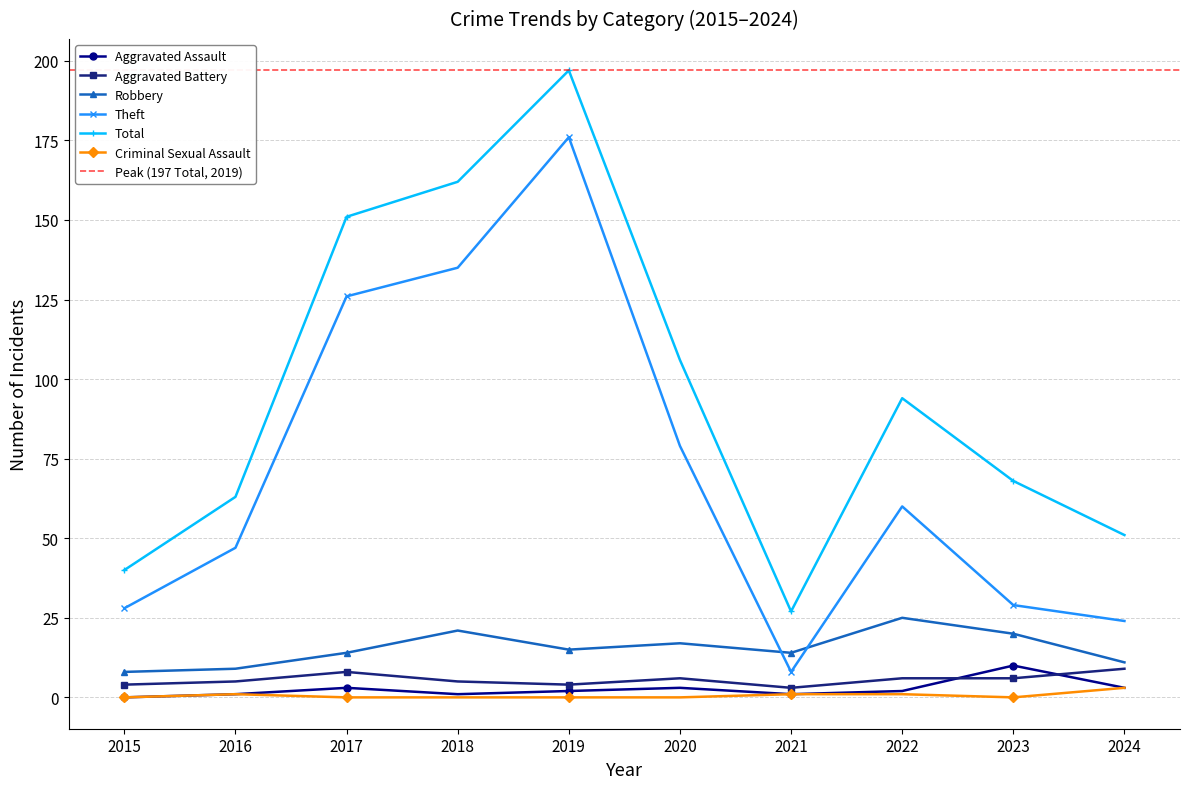

What is the sum of the Robbery values at 2016 and 2023?

29